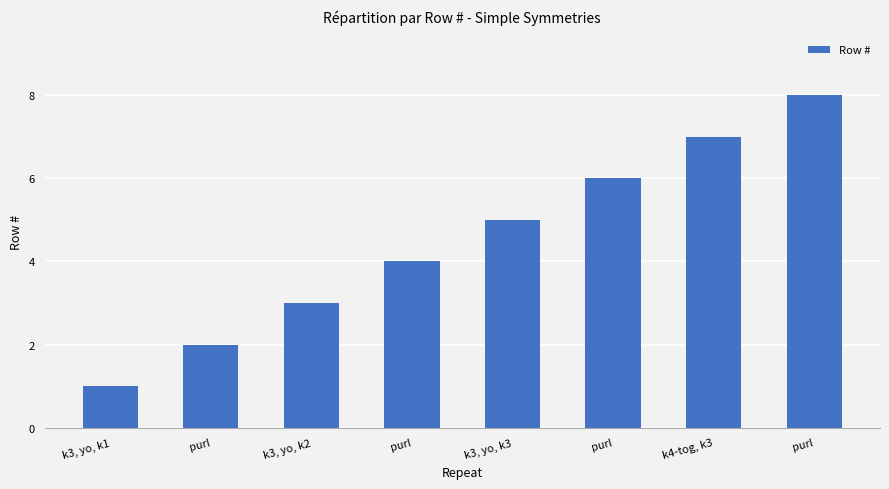

Reading left to right, list all the values displayed in this chart.

k3, yo, k1=1	purl=2	k3, yo, k2=3	purl=4	k3, yo, k3=5	purl=6	k4-tog, k3=7	purl=8